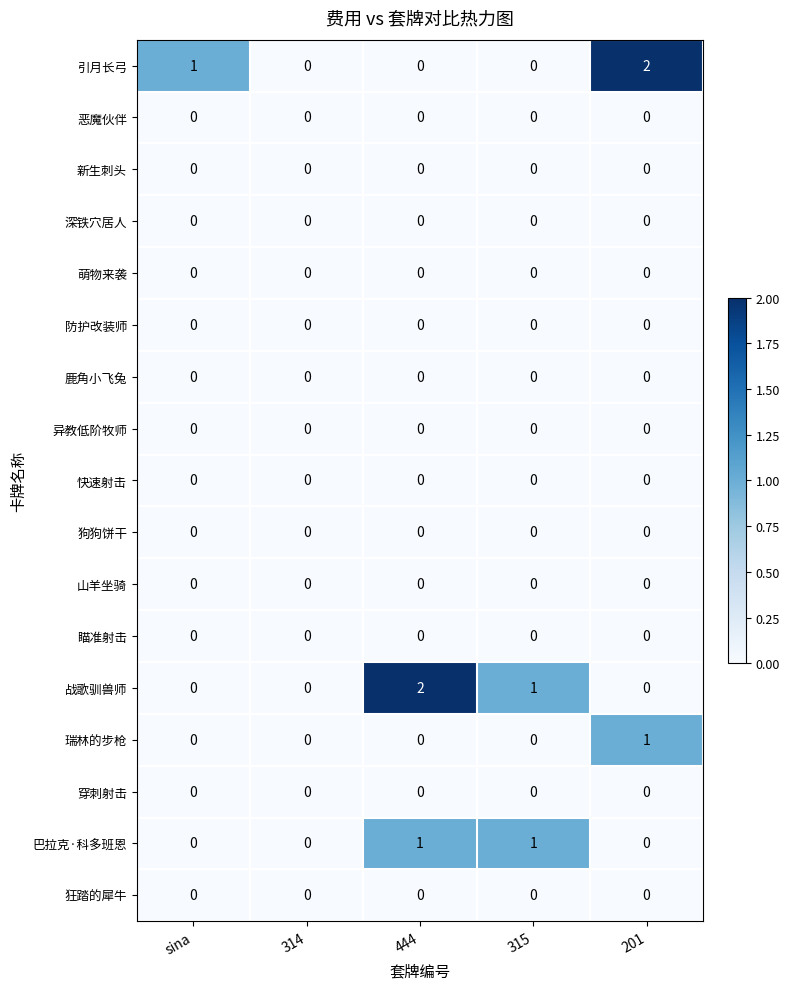

True or false: 新生刺头 has a value of 0 at 314.

True